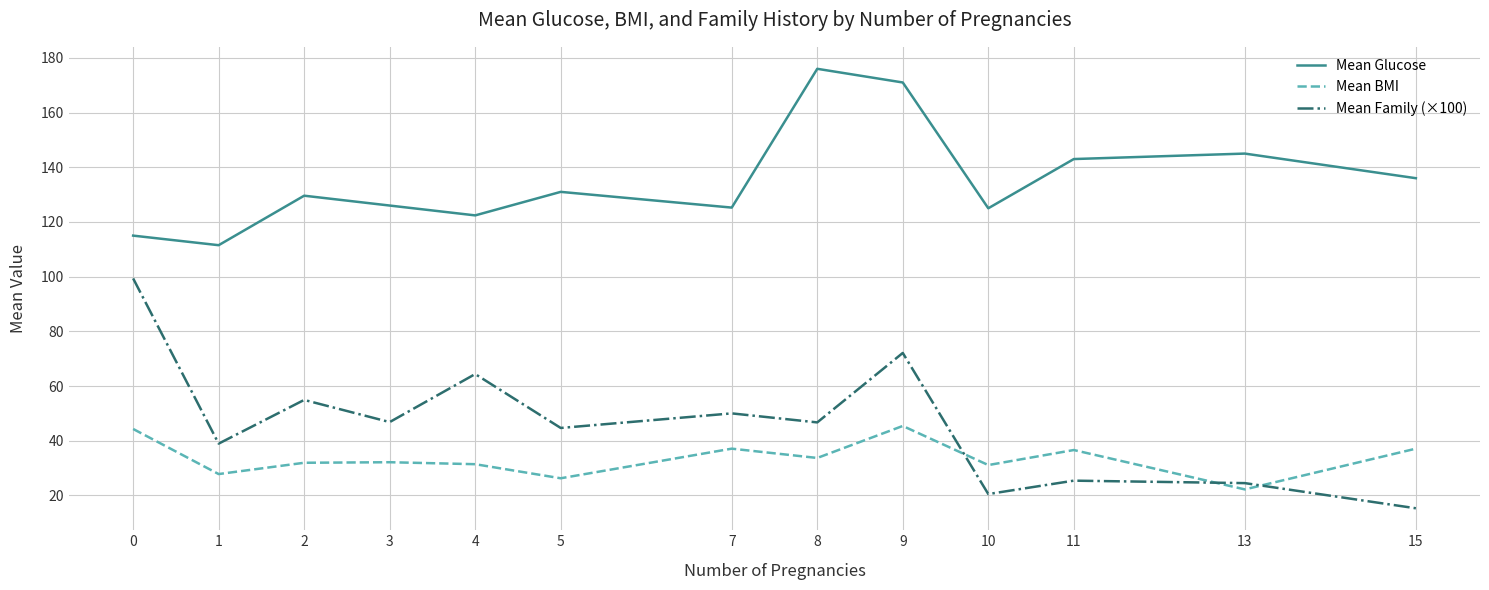

What is the spread (max minus min) of values at 10?

104.5